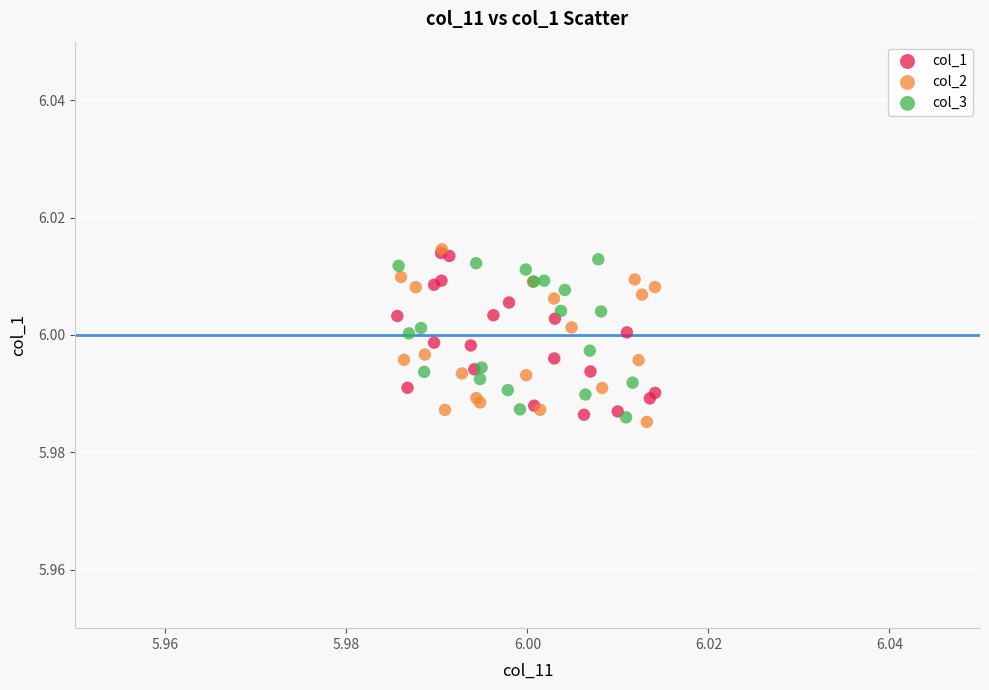

What are all the series names shown in the legend?

col_1, col_2, col_3